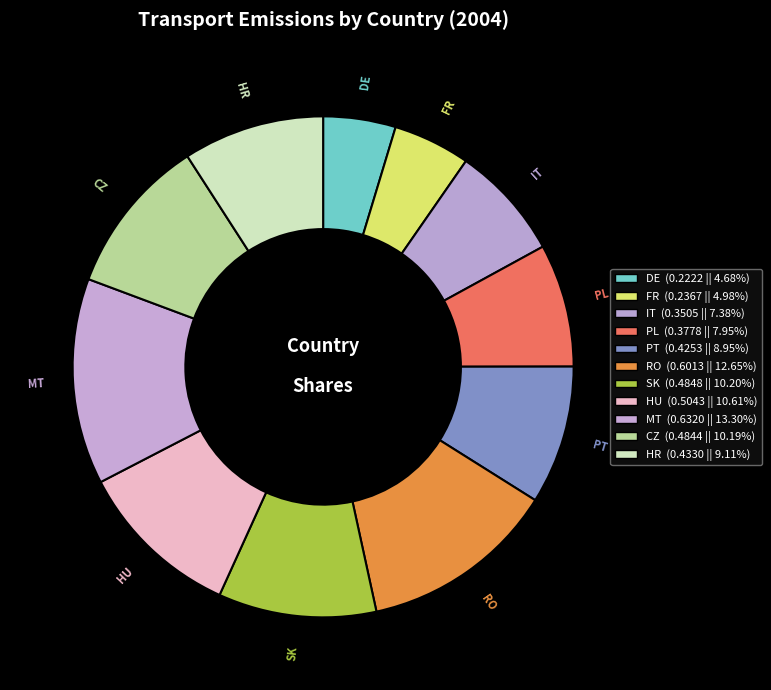

To the nearest percent, what is the average slice percentage?

9%